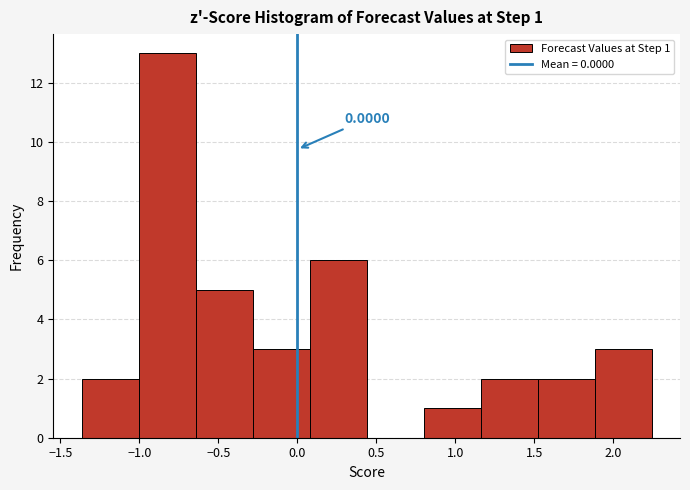

Which range on the x-axis has the tallest bar?

-1.00 to -0.65